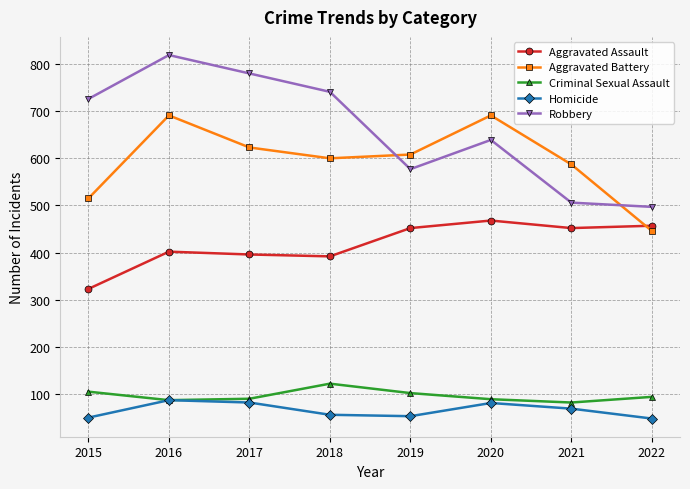

Which series has the largest total across all categories?

Robbery